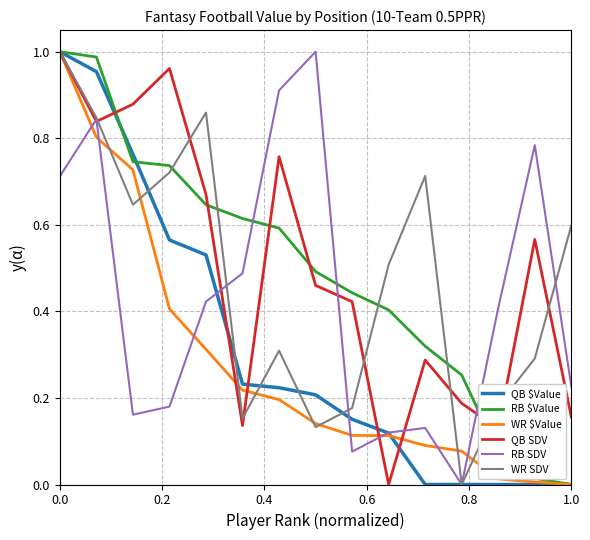

At how many categories does at least one series exceed 0?

15